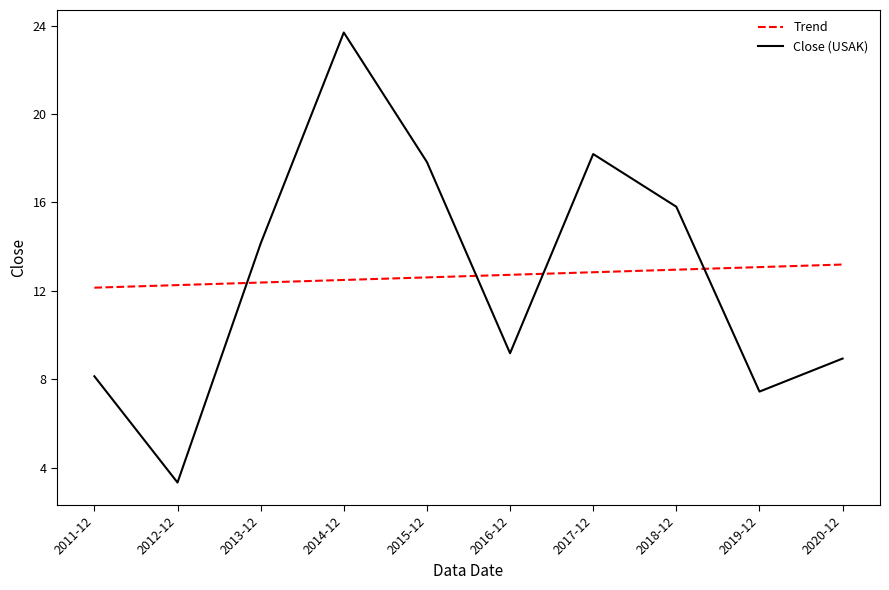

What position from the right is 2014-12?

7